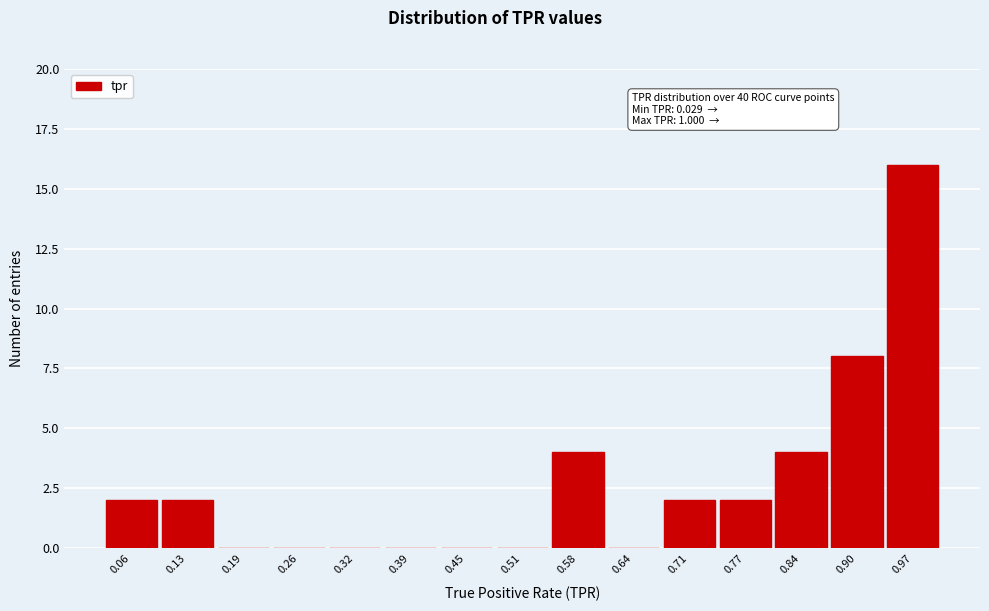

Which range on the x-axis has the tallest bar?

0.94 to 1.00